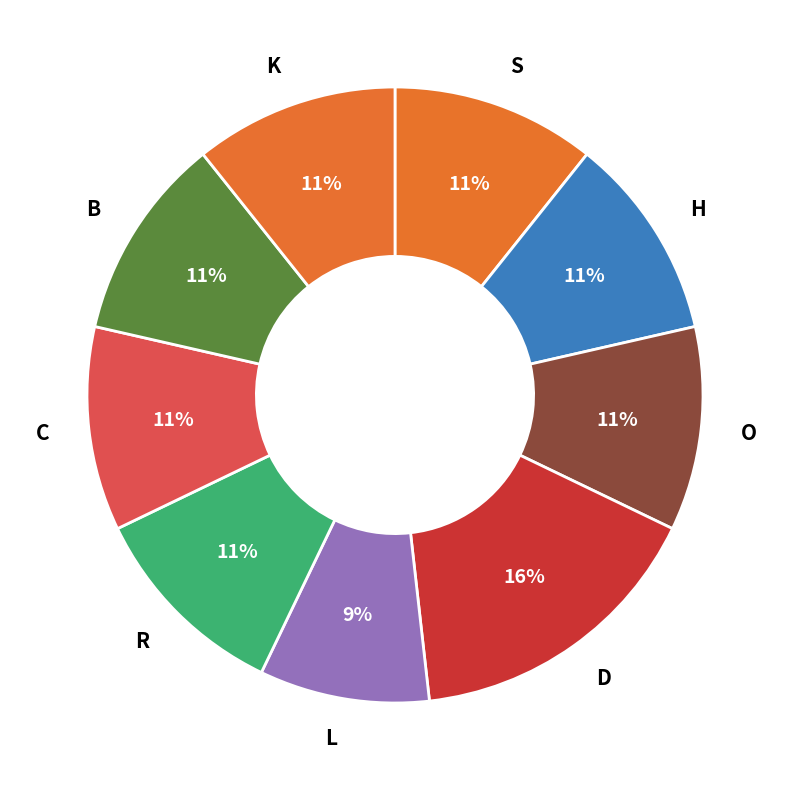

Count the number of slices in the pie.

9